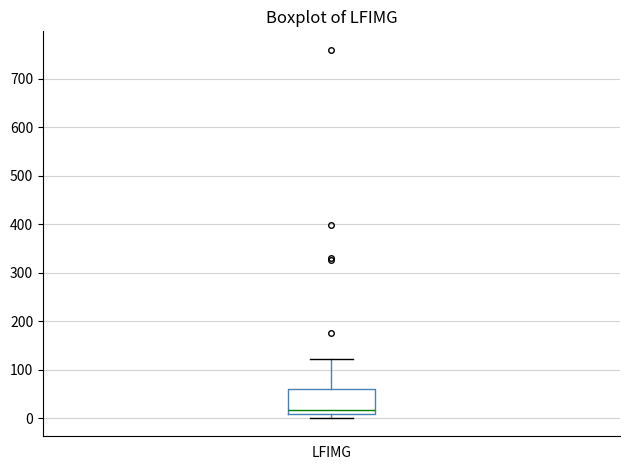

Transcribe this box plot: give where the median line is, the range the box spans, and where the two whiskers end, as read against the y-axis. The values are not printed on the chart, so give them approximately, as read against the axis.

median 20, box 10 to 60, whiskers 0 to 120